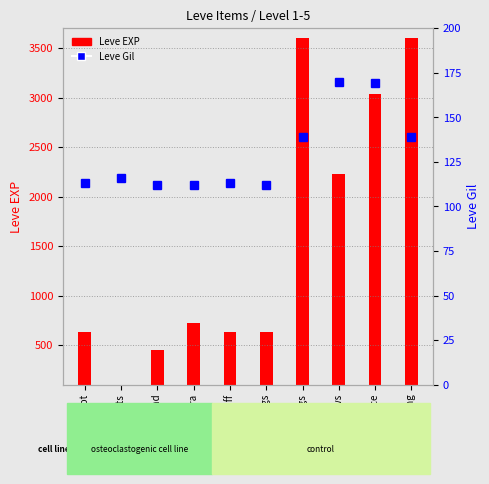

How many values in the Leve EXP series exceed 720?

4